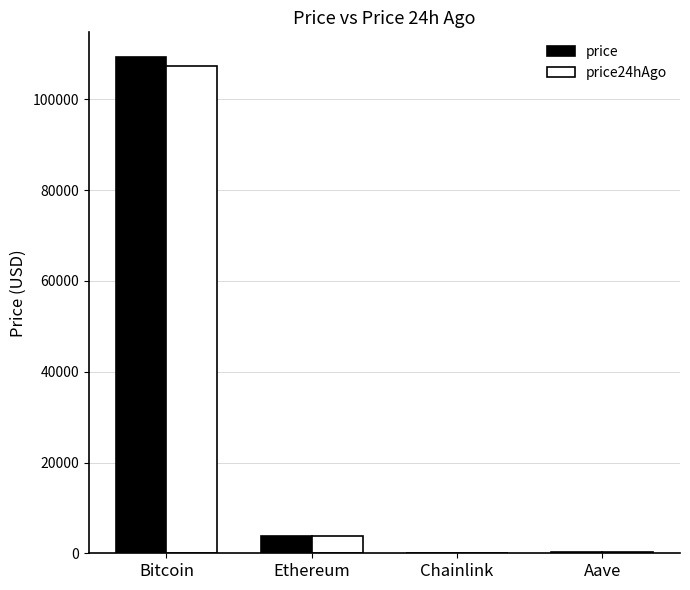

At which category is the sum across all series the highest?

Bitcoin